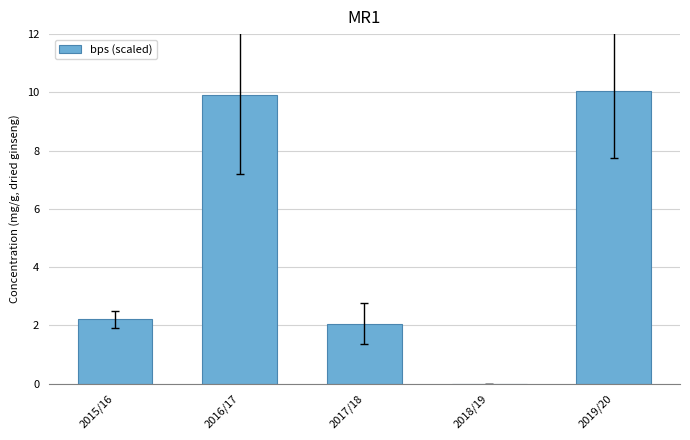

What is the greatest value displayed?

10.1